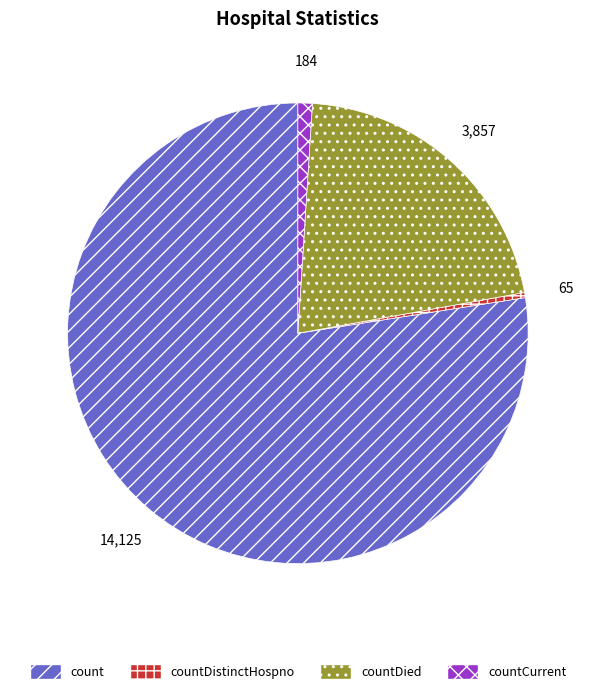

Between countDied and count, which is larger?

count